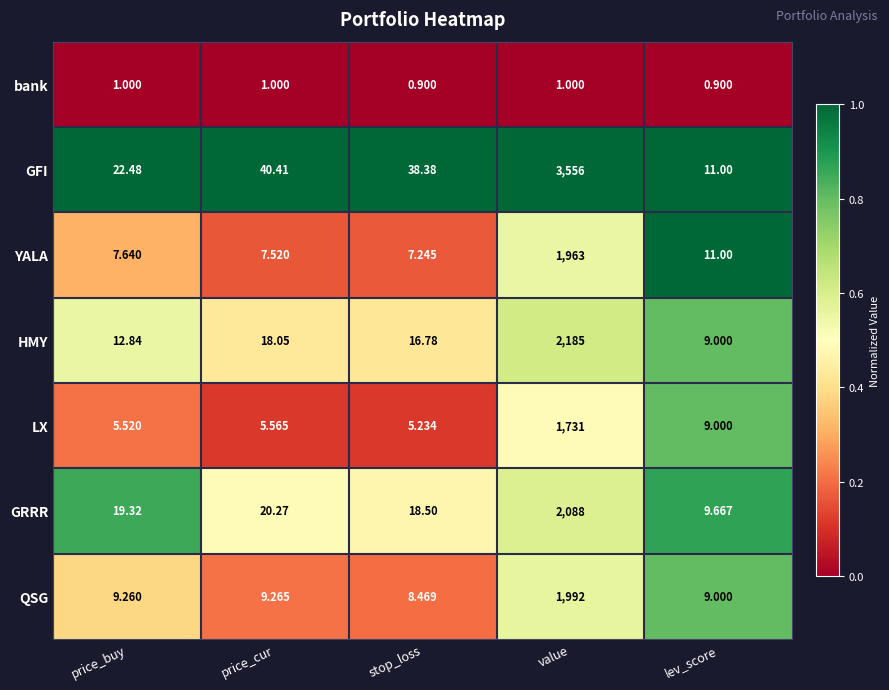

At price_cur, list the series in order from largest to smallest.

GFI, GRRR, HMY, QSG, YALA, LX, bank